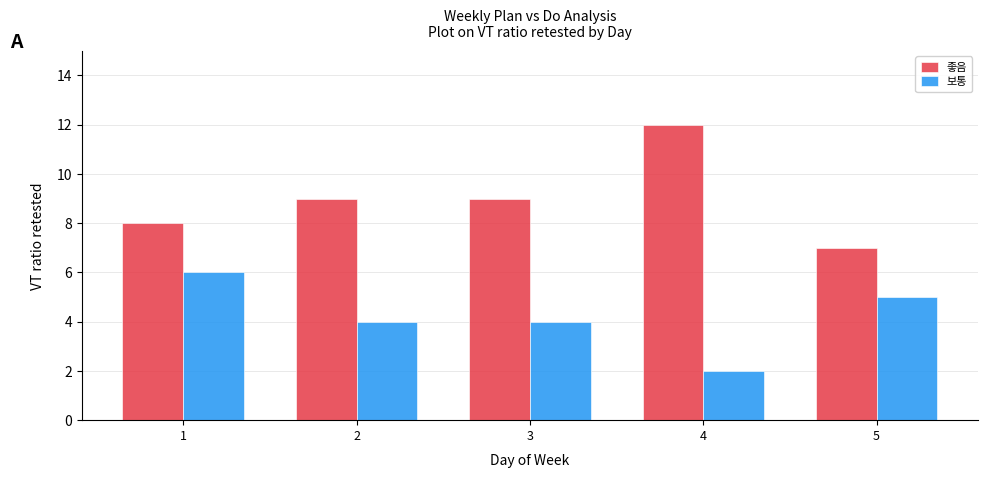

How many categories are shown in the chart?

5